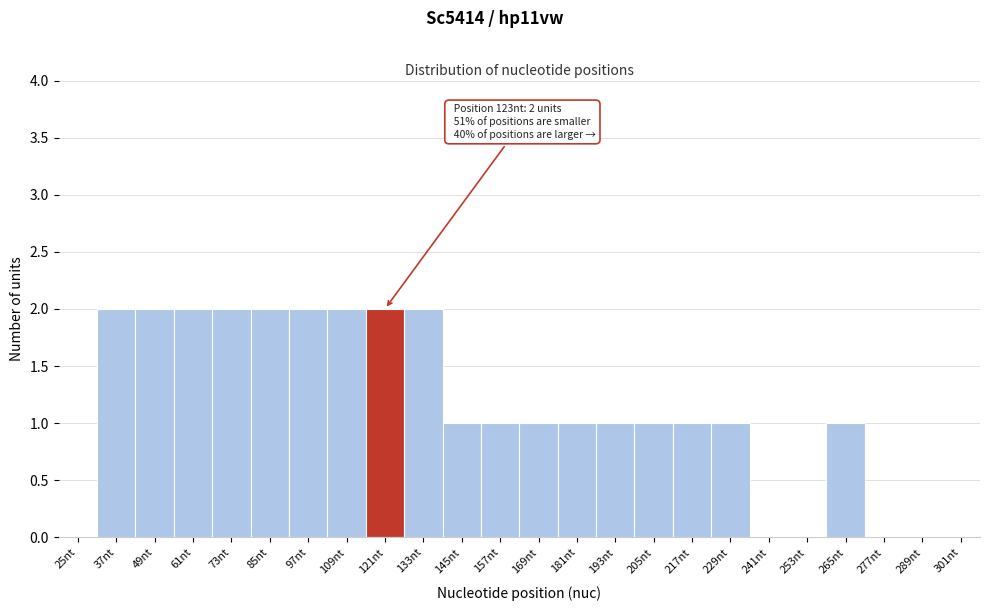

Reading left to right, list all the values displayed in this chart.

25nt=0	37nt=2	49nt=2	61nt=2	73nt=2	85nt=2	97nt=2	109nt=2	121nt=2	133nt=2	145nt=1	157nt=1	169nt=1	181nt=1	193nt=1	205nt=1	217nt=1	229nt=1	241nt=0	253nt=0	265nt=1	277nt=0	289nt=0	301nt=0